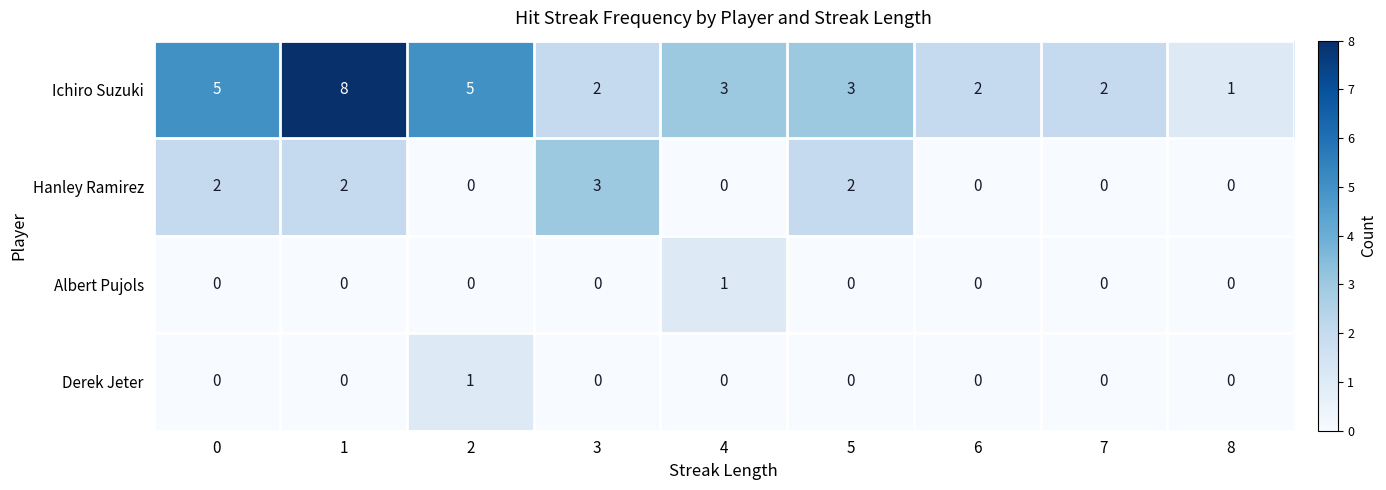

What is the greatest value displayed?

8